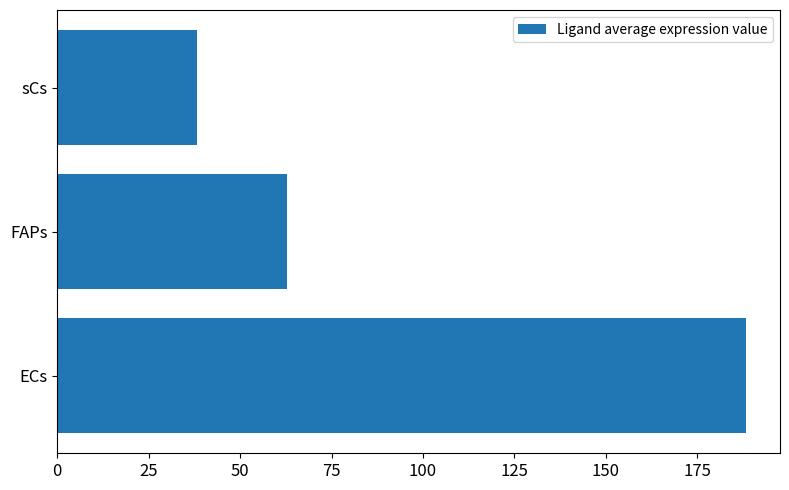

Is it true that the value at sCs is 25.3?

False